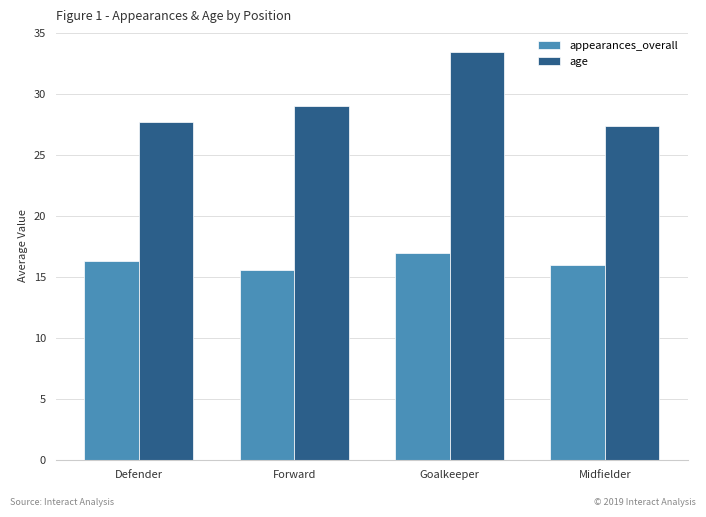

What is the average value of the appearances_overall series?

16.2